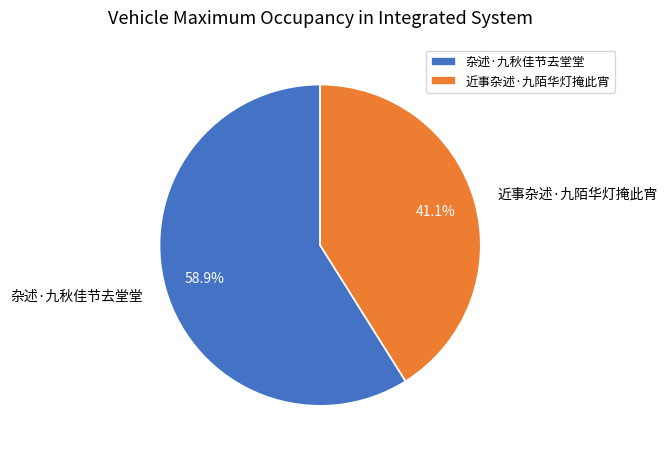

What is the largest slice in the pie chart?

杂述·九秋佳节去堂堂